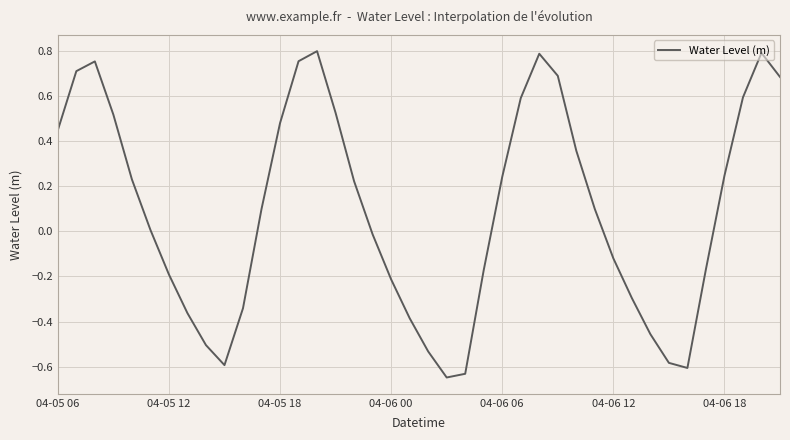

What is the sum of all values?

3.8